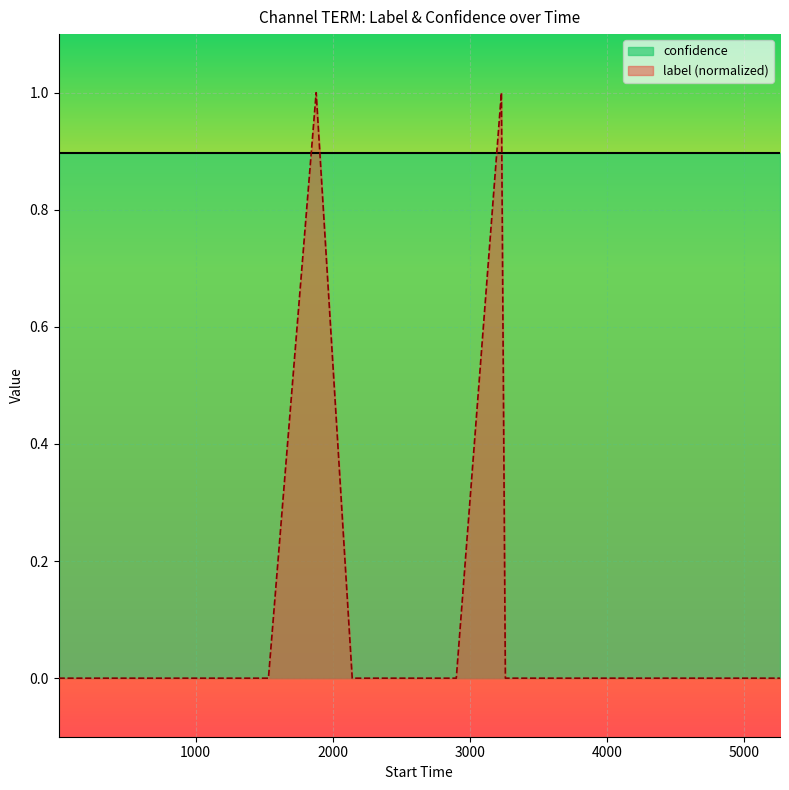

Rank the series by their average value, from lowest to highest.

label (normalized), confidence